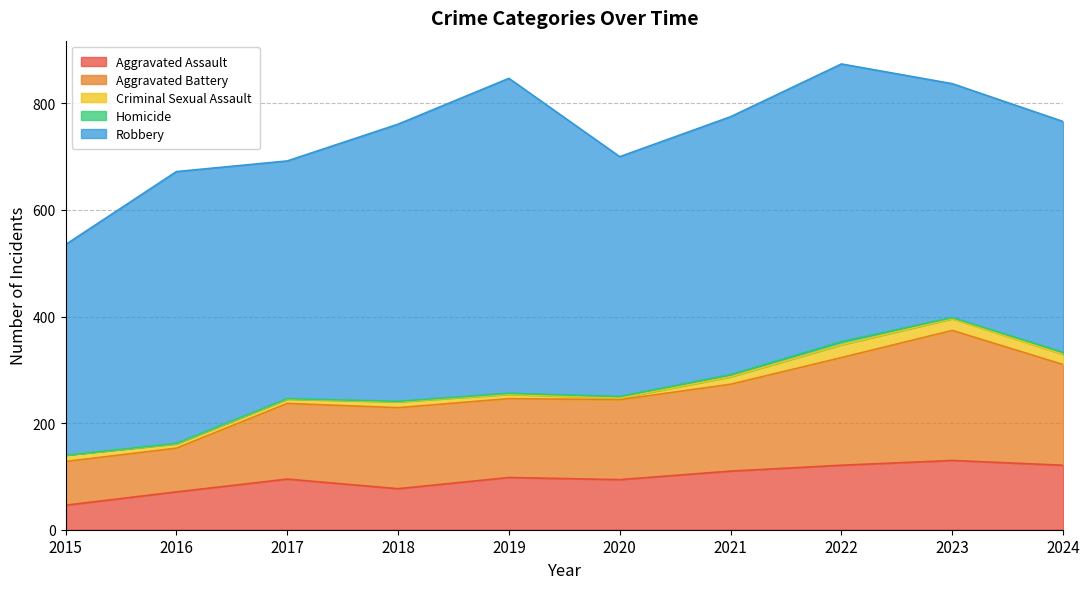

True or false: Criminal Sexual Assault and Aggravated Battery intersect in this chart.

False